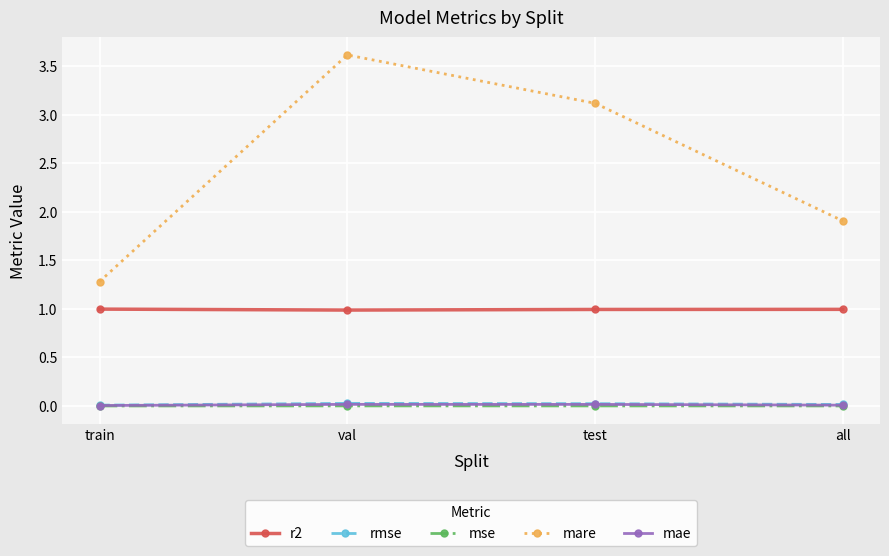

Where does the mare series first go above 3?

val